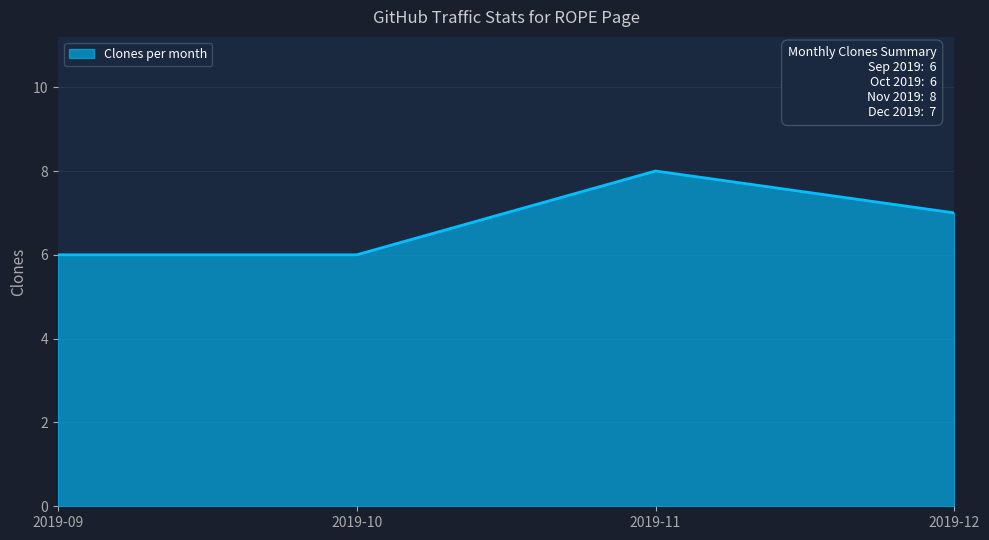

Between 2019-12 and 2019-11, which is larger?

2019-11